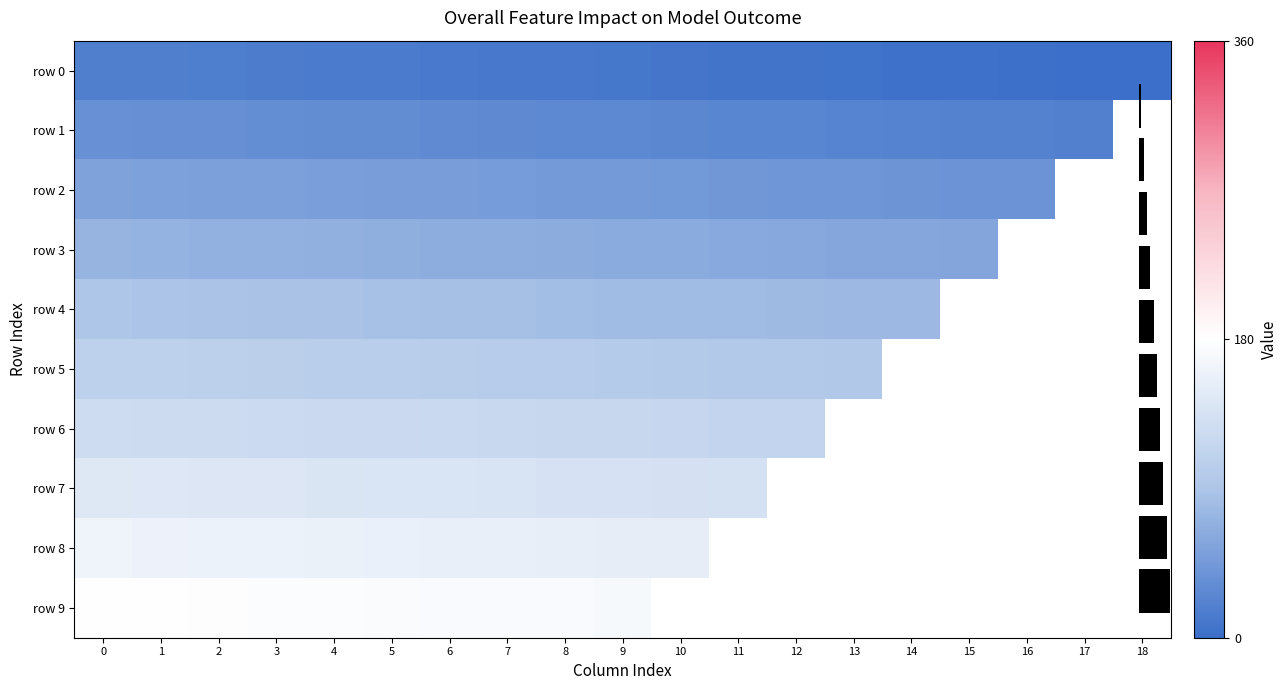

Reading left to right, transcribe all the data shown in this chart.

row0: 0=18	1=17	2=16	3=15	4=14	5=13	6=12	7=11	8=10	9=9	10=8	11=7	12=6	13=5	14=4	15=3	16=2	17=1	18=0
row1: 0=36	1=35	2=34	3=33	4=32	5=31	6=30	7=29	8=28	9=27	10=26	11=25	12=24	13=23	14=22	15=21	16=20	17=19	18=0
row2: 0=54	1=53	2=52	3=51	4=50	5=49	6=48	7=47	8=46	9=45	10=44	11=43	12=42	13=41	14=40	15=39	16=38	17=0	18=0
row3: 0=72	1=71	2=70	3=69	4=68	5=67	6=66	7=65	8=64	9=63	10=62	11=61	12=60	13=59	14=58	15=57	16=0	17=0	18=0
row4: 0=90	1=89	2=88	3=87	4=86	5=85	6=84	7=83	8=82	9=81	10=80	11=79	12=78	13=77	14=76	15=0	16=0	17=0	18=0
row5: 0=108	1=107	2=106	3=105	4=104	5=103	6=102	7=101	8=100	9=99	10=98	11=97	12=96	13=95	14=0	15=0	16=0	17=0	18=0
row6: 0=126	1=125	2=124	3=123	4=122	5=121	6=120	7=119	8=118	9=117	10=116	11=115	12=114	13=0	14=0	15=0	16=0	17=0	18=0
row7: 0=144	1=143	2=142	3=141	4=140	5=139	6=138	7=137	8=136	9=135	10=134	11=133	12=0	13=0	14=0	15=0	16=0	17=0	18=0
row8: 0=162	1=161	2=160	3=159	4=158	5=157	6=156	7=155	8=154	9=153	10=152	11=0	12=0	13=0	14=0	15=0	16=0	17=0	18=0
row9: 0=180	1=179	2=178	3=177	4=176	5=175	6=174	7=173	8=172	9=171	10=0	11=0	12=0	13=0	14=0	15=0	16=0	17=0	18=0